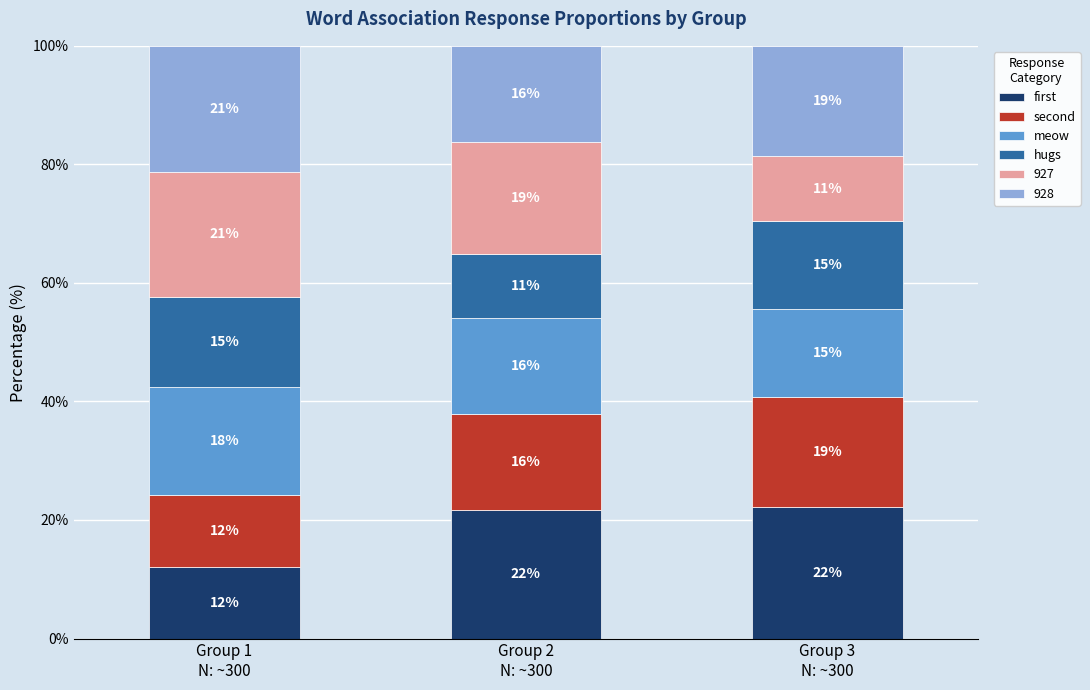

Where does the hugs series first go above 14?

Group 1
N: ~300